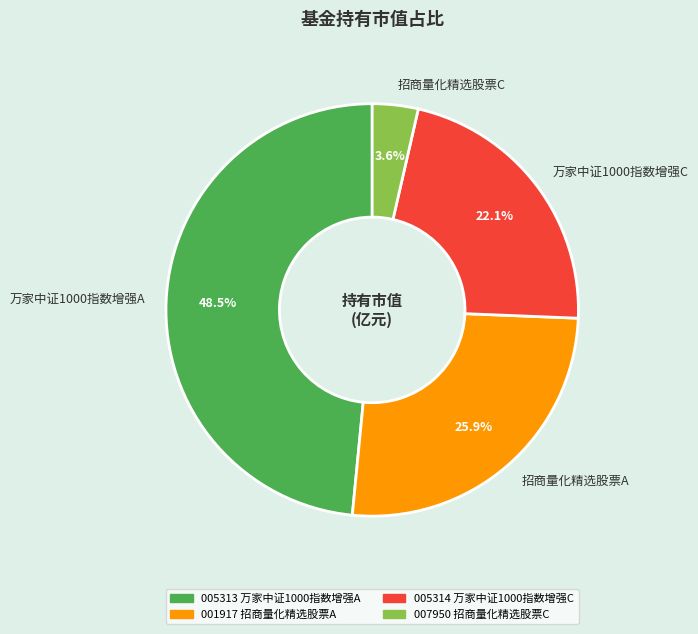

How many slices are in this pie chart?

4